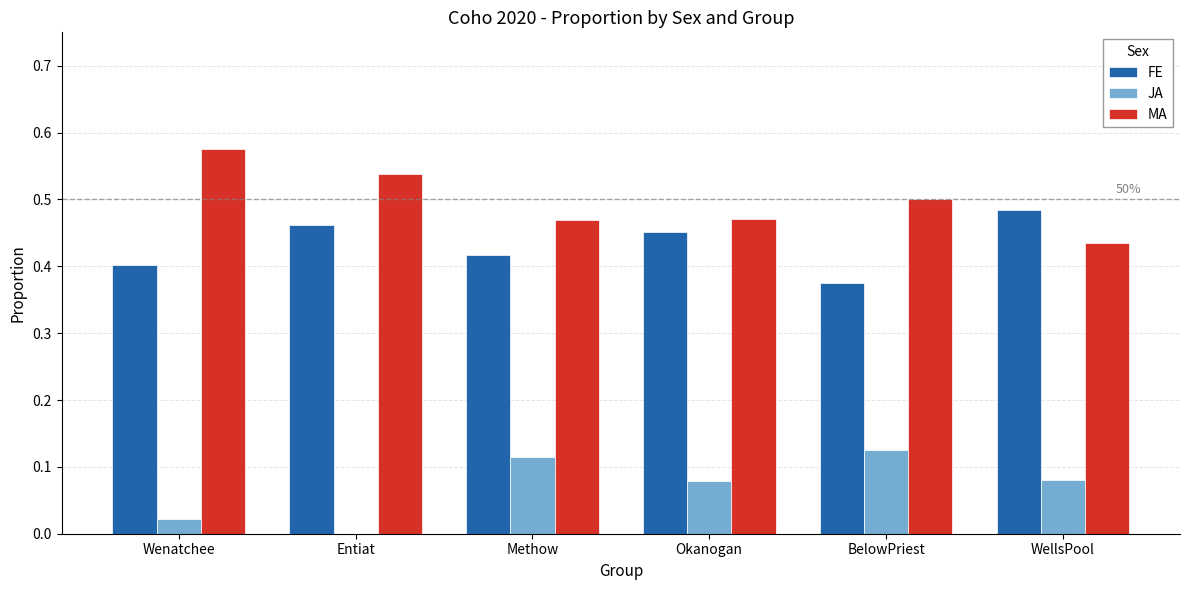

Which label corresponds to the largest value in the chart?

Wenatchee